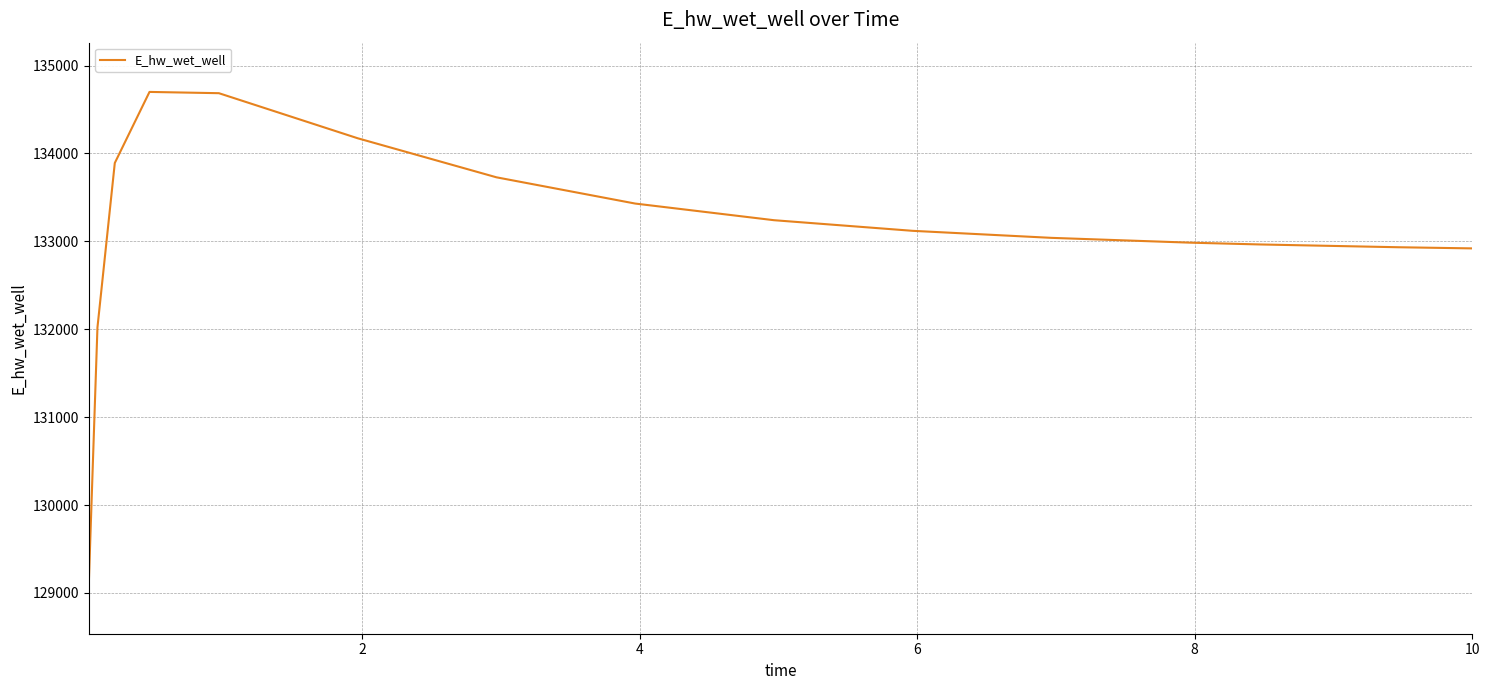

What is the smallest value displayed?

129097.0